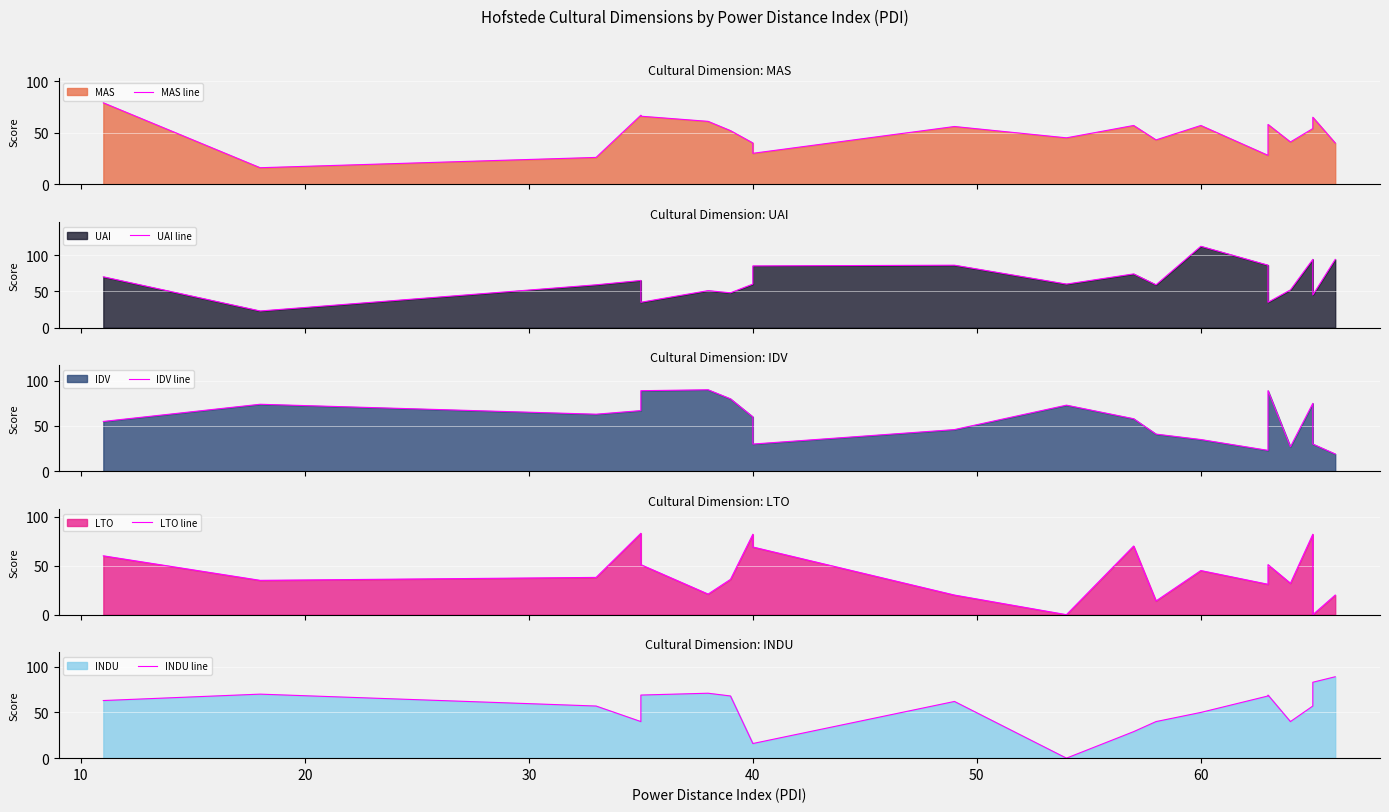

How many interior local peaks does the IDV line series have?

5